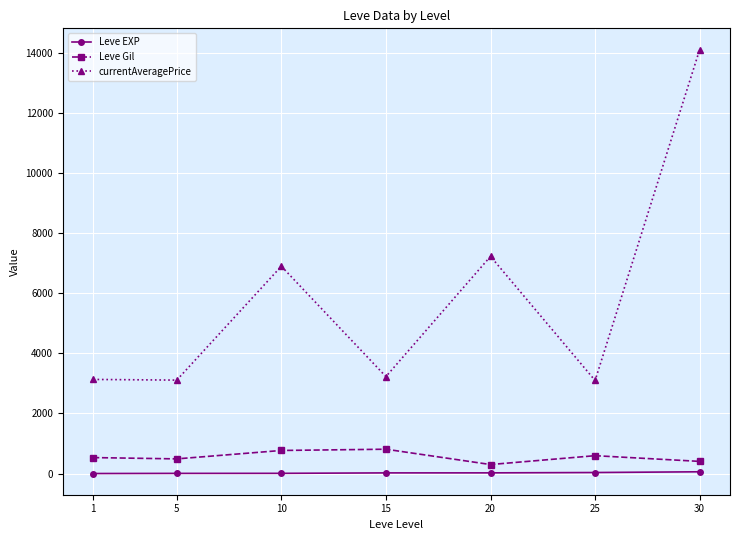

What is the sum of all currentAveragePrice values?

40788.3